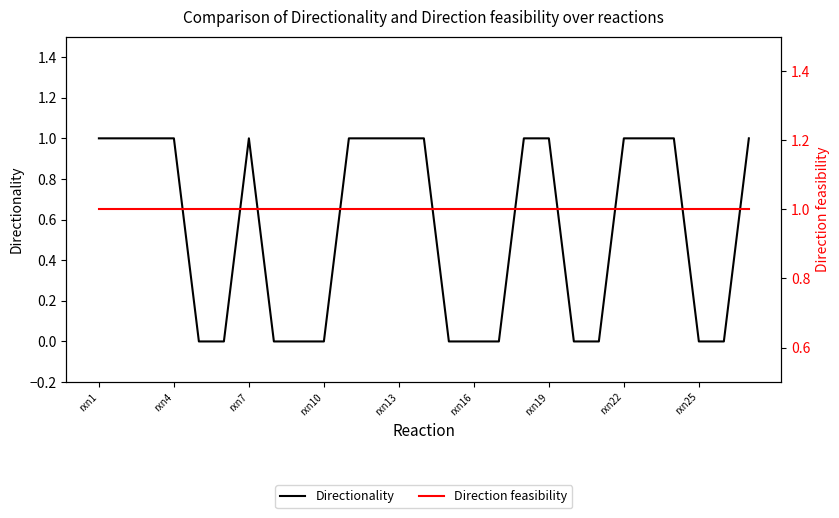

The Directionality series shows 1 at rxn4. True or false?

True